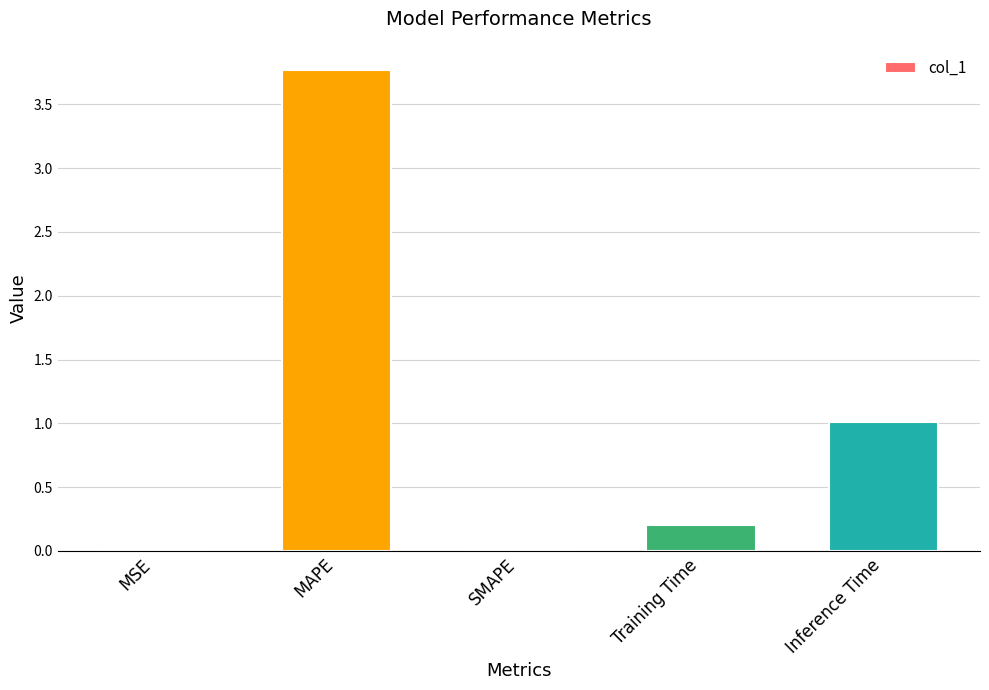

The value at Inference Time is 0.4. True or false?

False